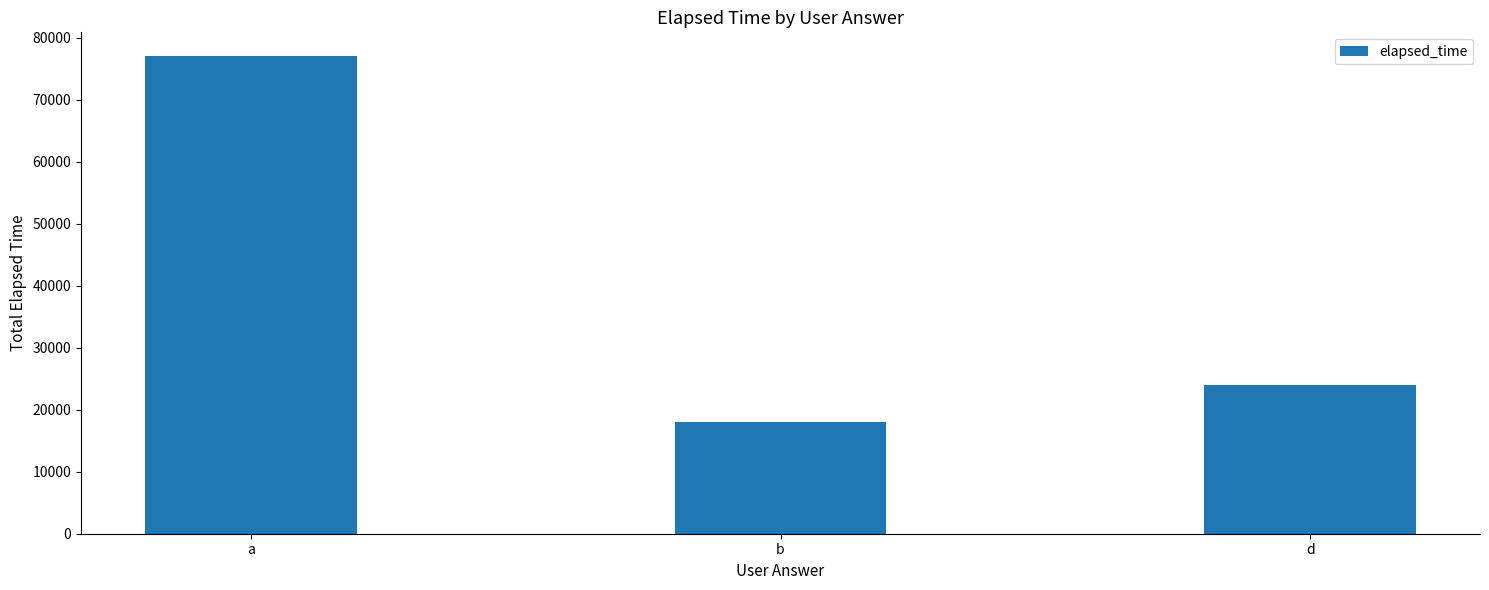

Approximately how many times larger is the value at d compared to b?

1.3